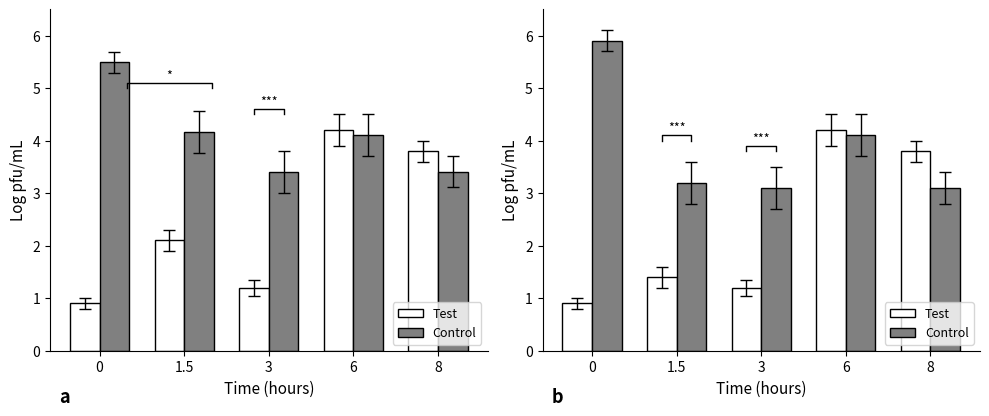

The Test series shows 0.6 at 3. True or false?

False